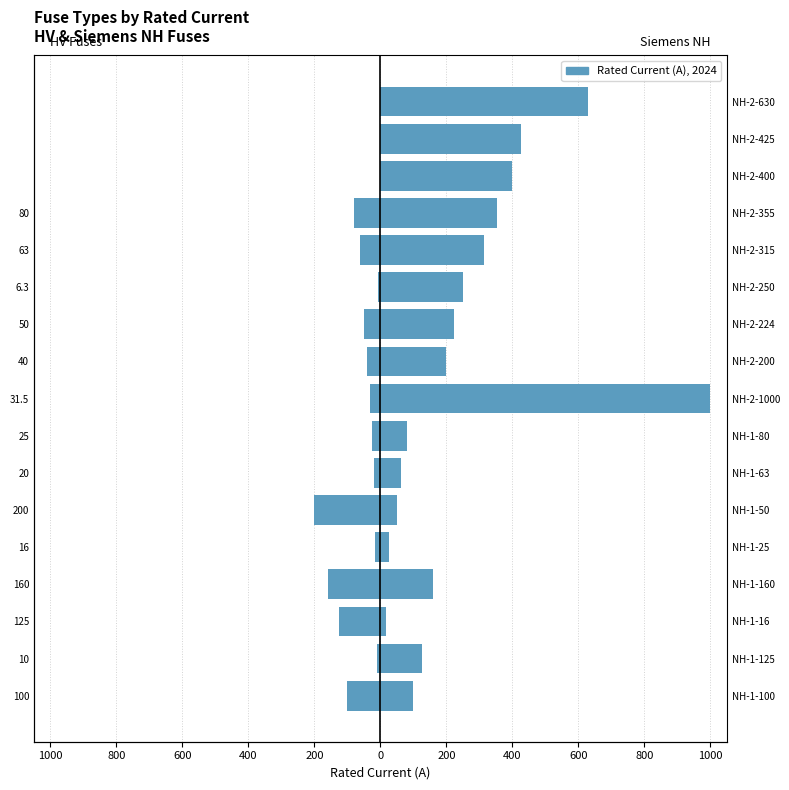

The value of Siemens NH Fuses at 125 is 24.6. True or false?

False